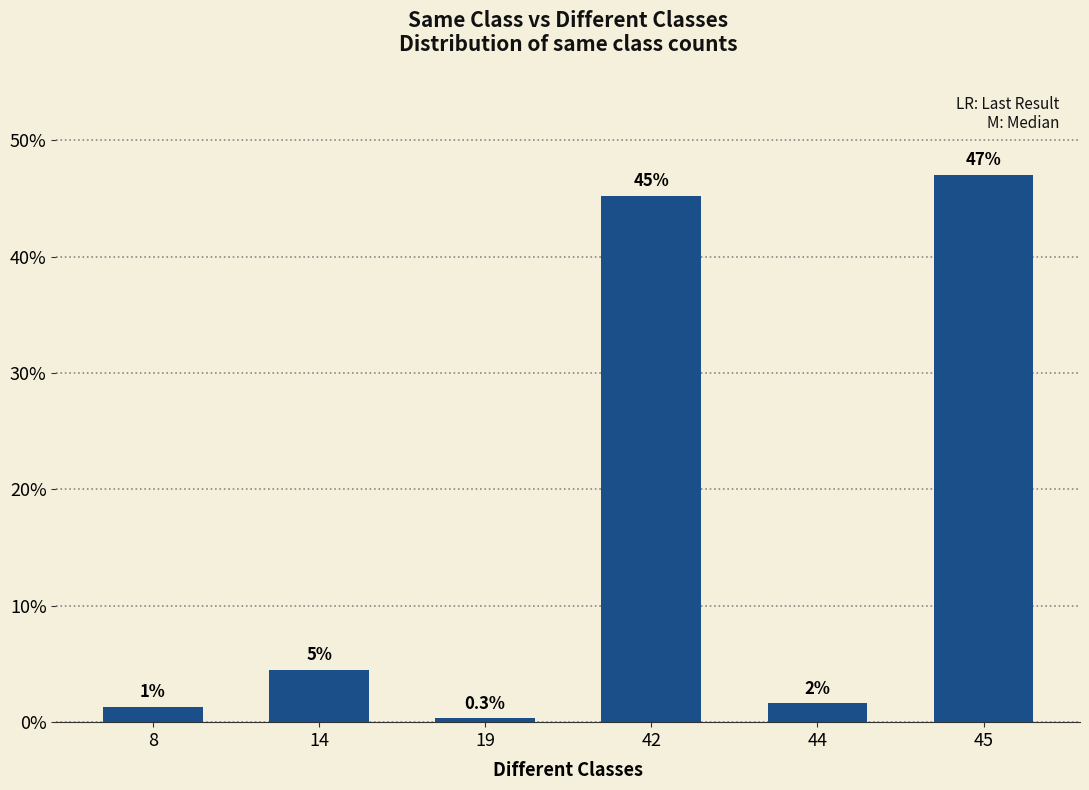

How many bars are there in total?

6